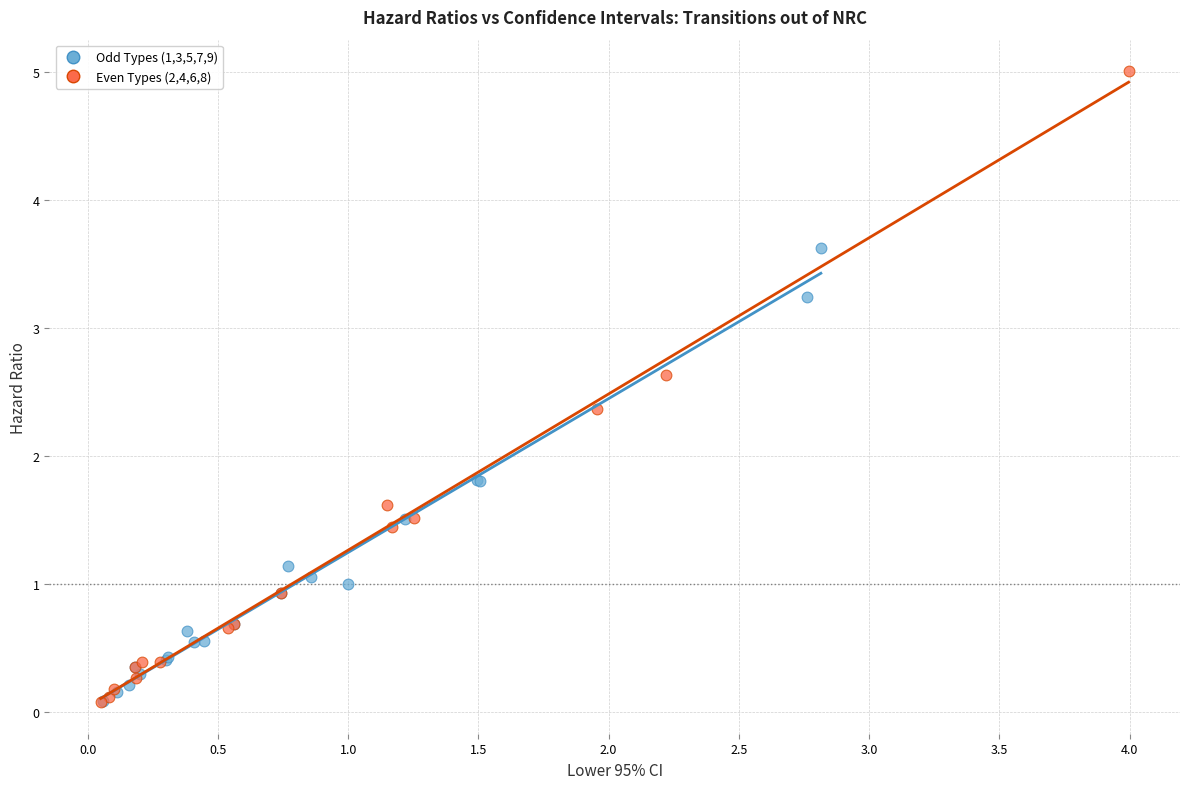

What are all the series names shown in the legend?

Odd Types (1,3,5,7,9), Even Types (2,4,6,8)